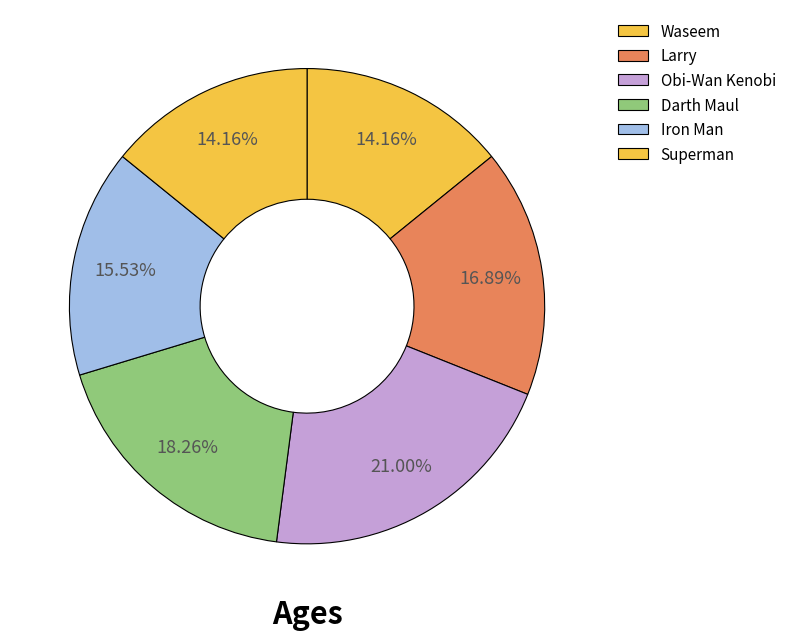

Does any single category account for the majority?

No